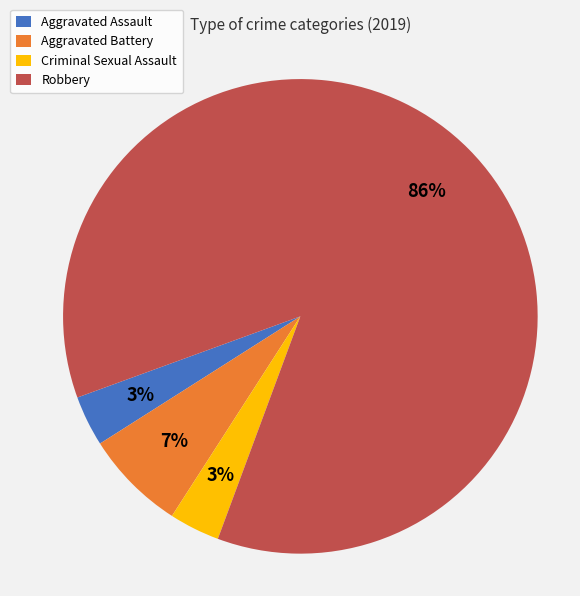

What is the largest slice in the pie chart?

Robbery